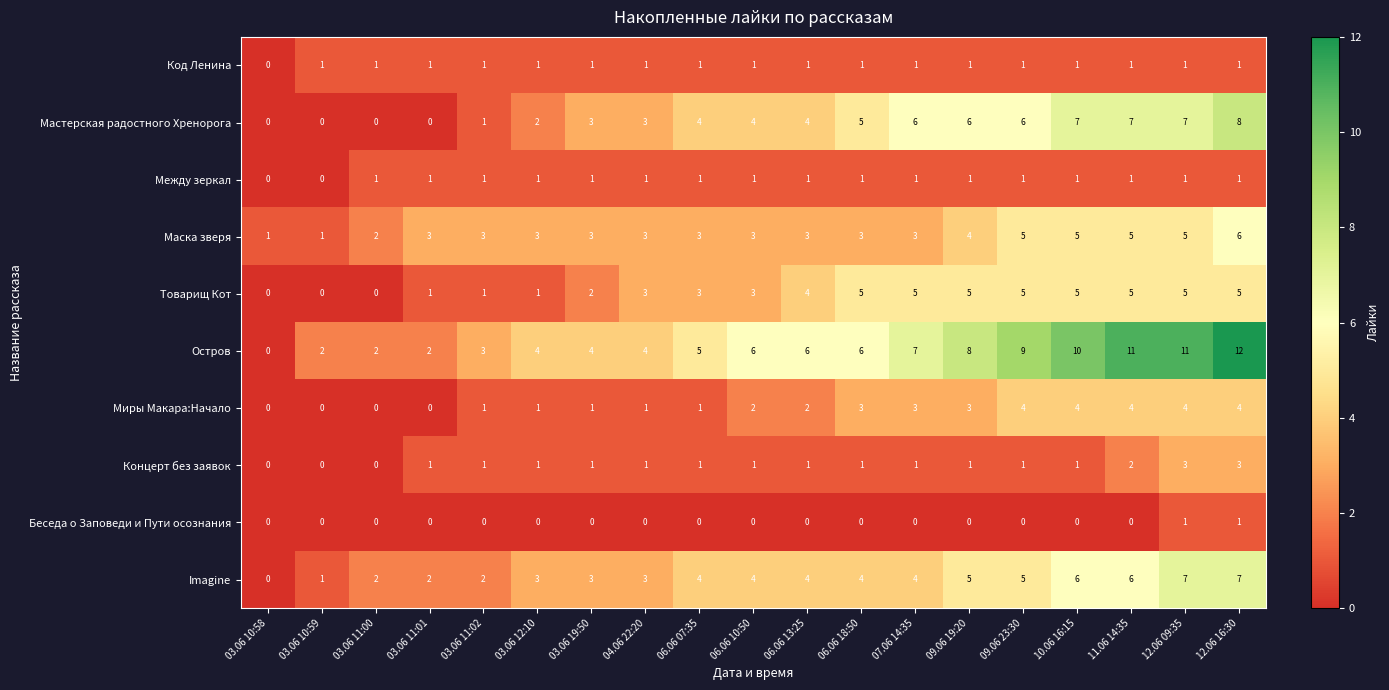

Is the value of Остров at 09.06 19:20 greater than the value of Миры Макара:Начало at 03.06 19:50?

Yes